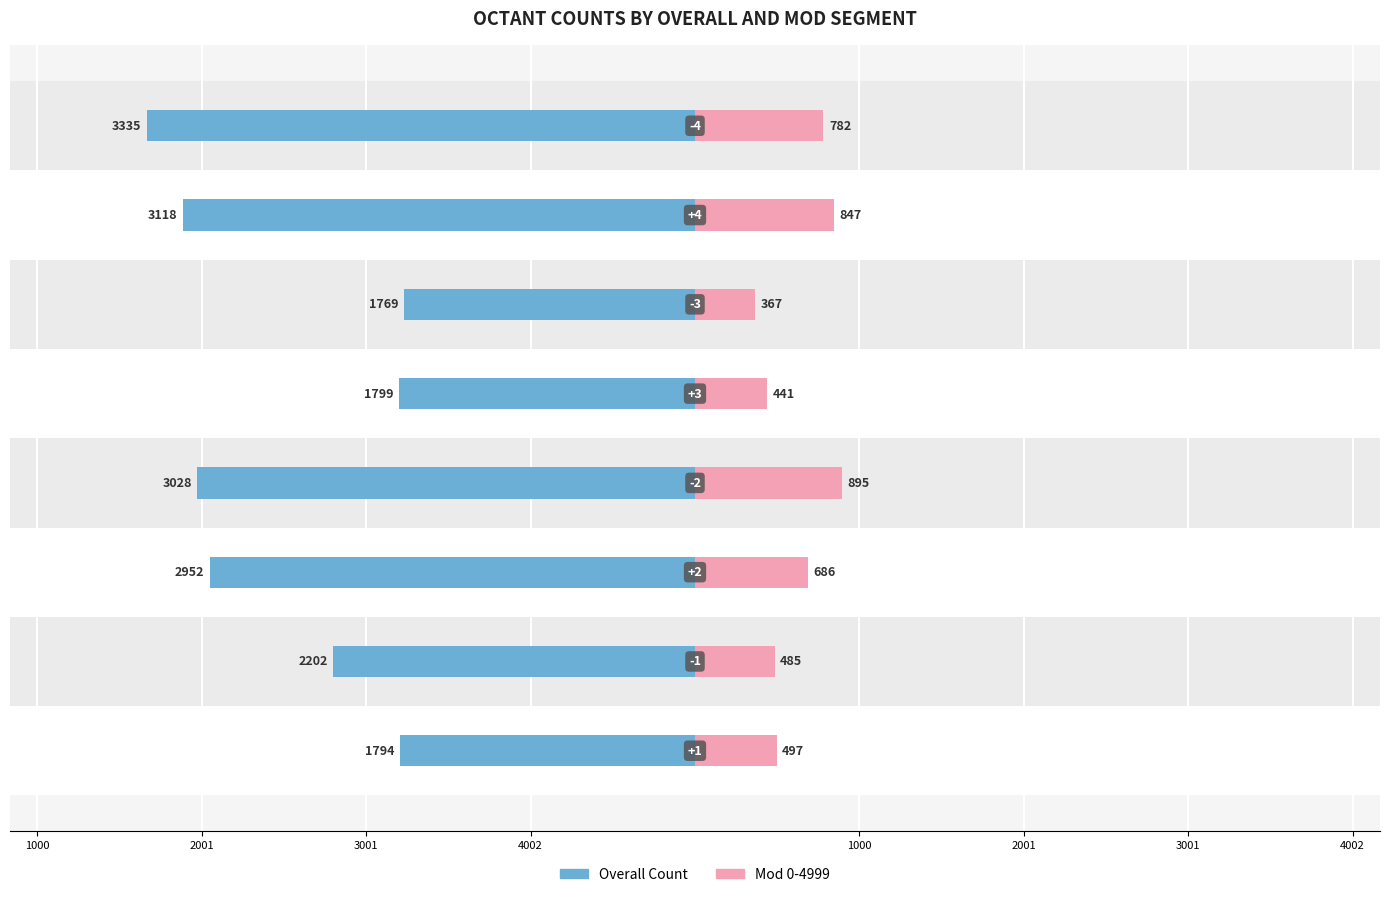

What is the difference between the second highest and minimum values in the Female series?

480